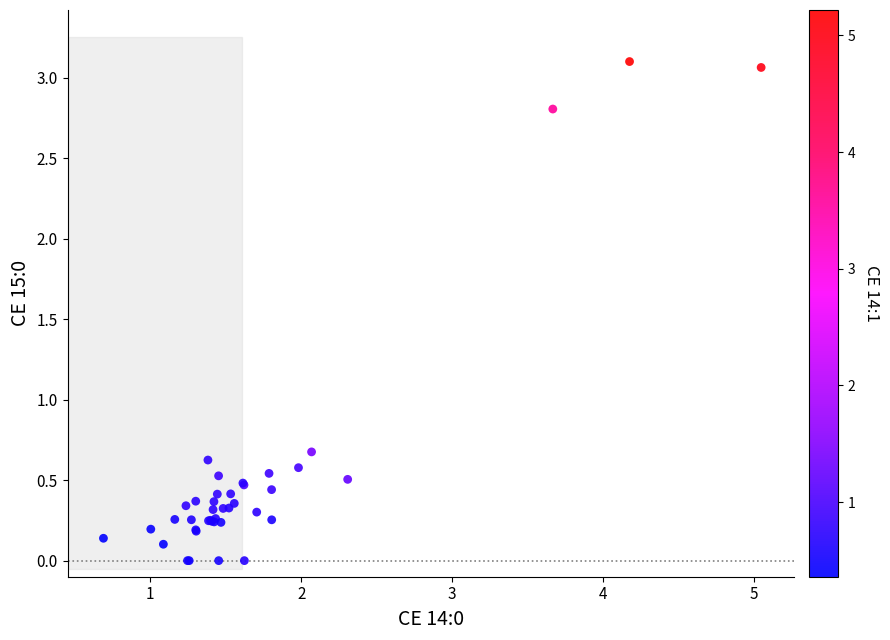

What Y value in the scatter plot is closest to 1?

0.7